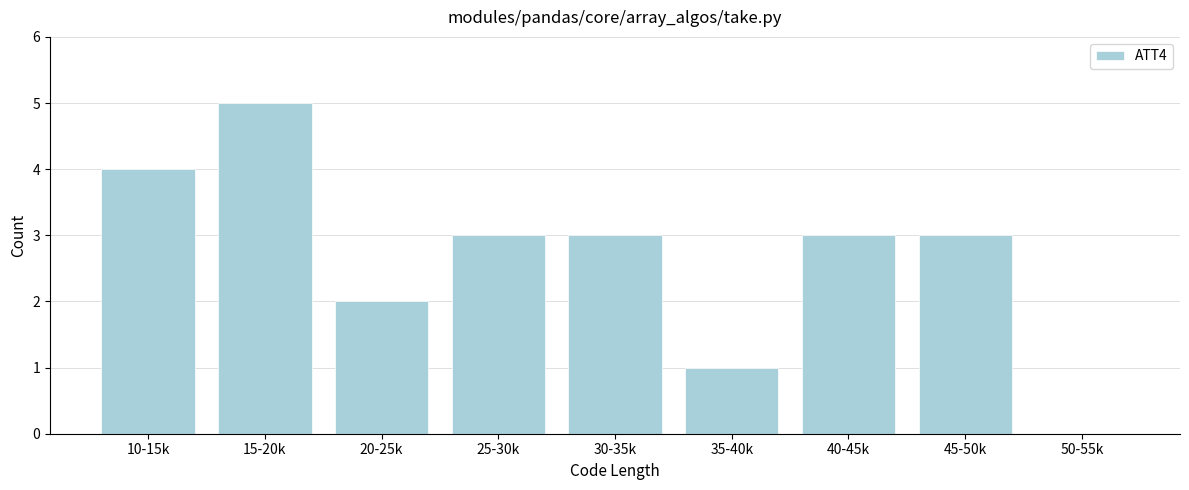

Reading right to left, list all the values displayed in this chart.

50-55k=0	45-50k=3	40-45k=3	35-40k=1	30-35k=3	25-30k=3	20-25k=2	15-20k=5	10-15k=4